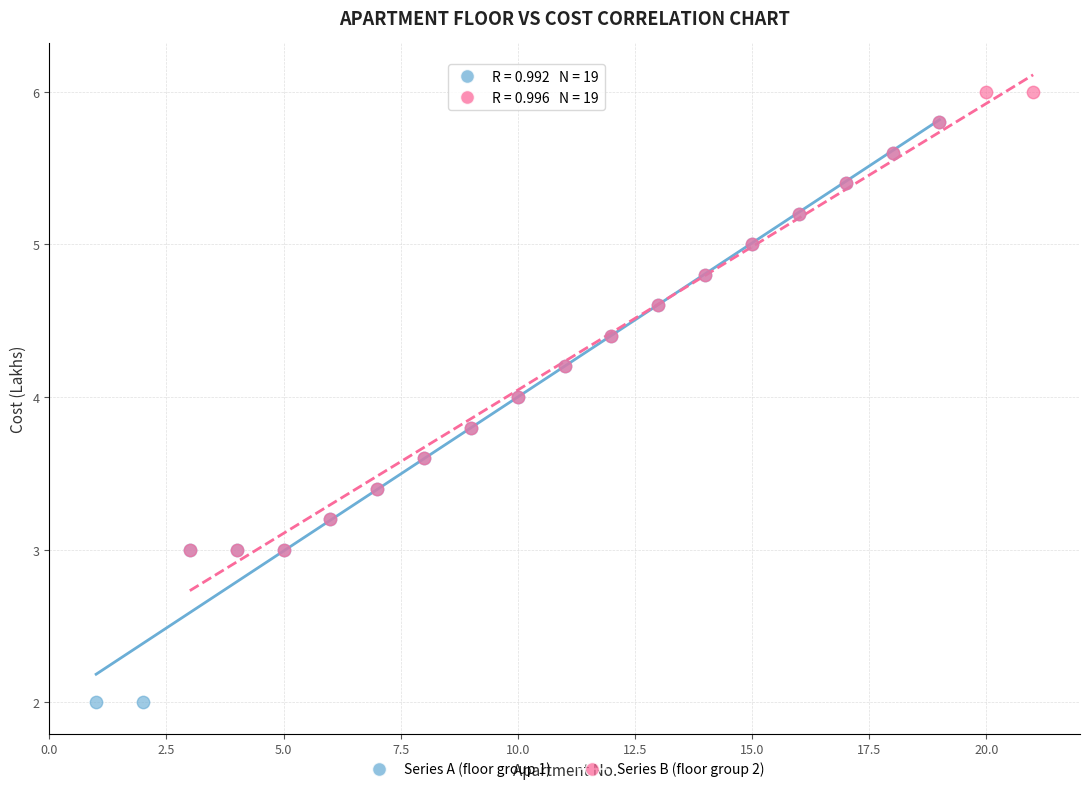

Which series has the largest Y range (max minus min)?

Series A (floor group 1)